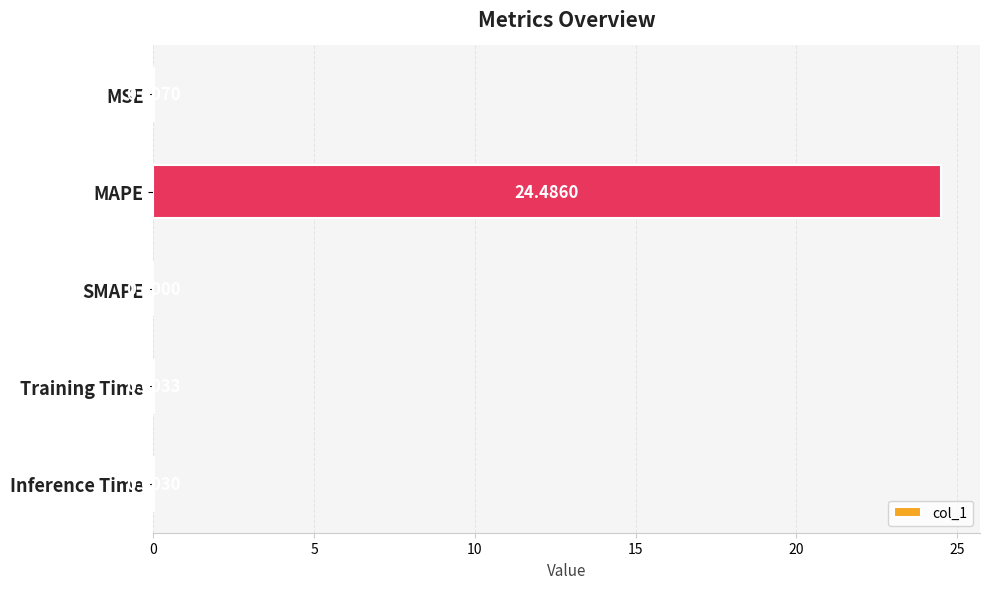

What is the sum of all values?

24.5